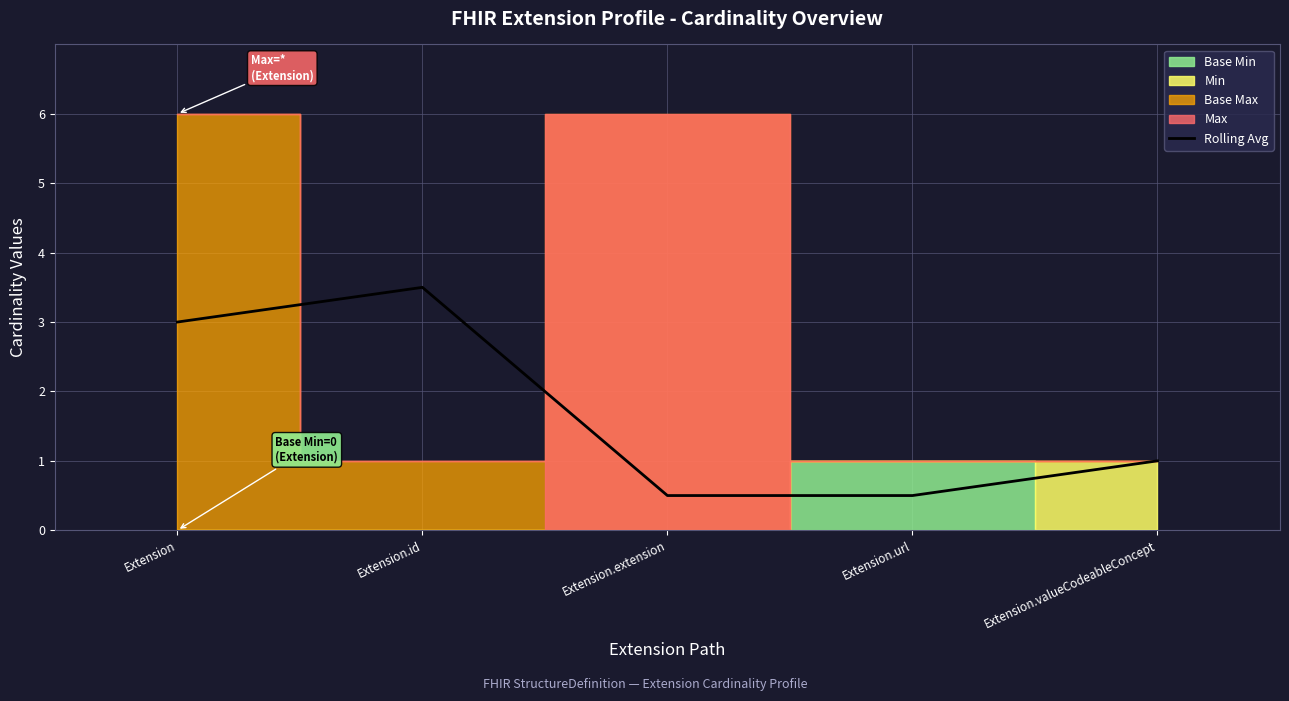

Reading left to right, what are all the values shown in this chart?

3.0	3.5	0.5	0.5	1.0